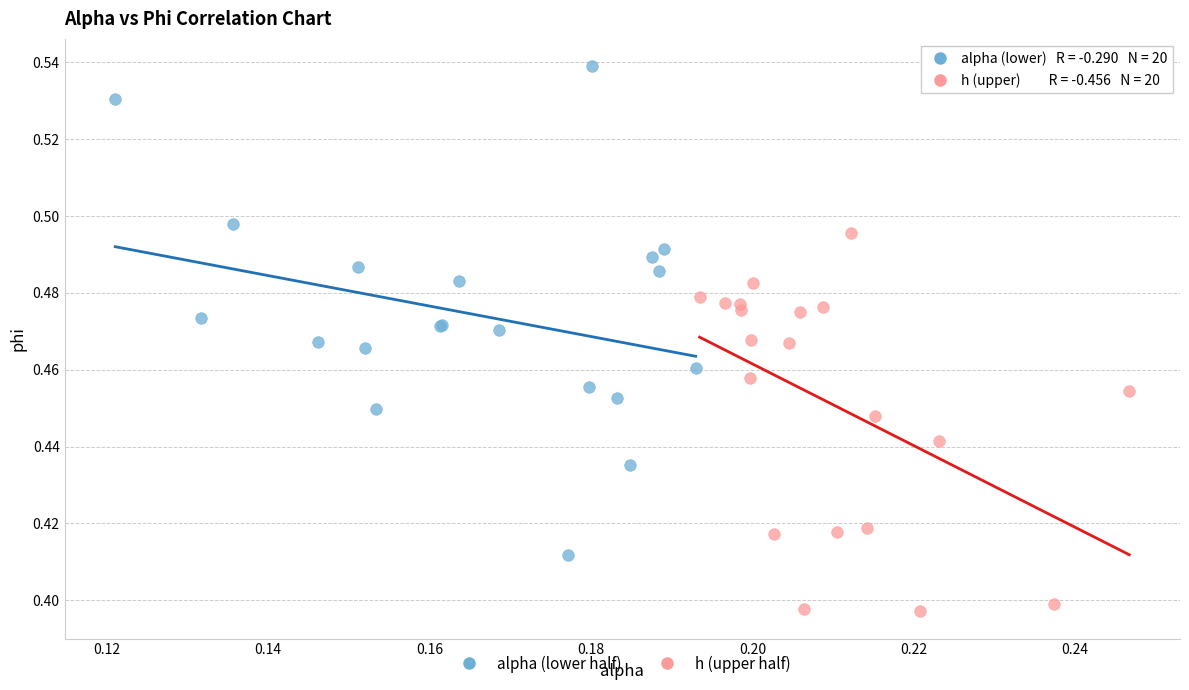

Which series contains the lowest Y value?

h (upper half)